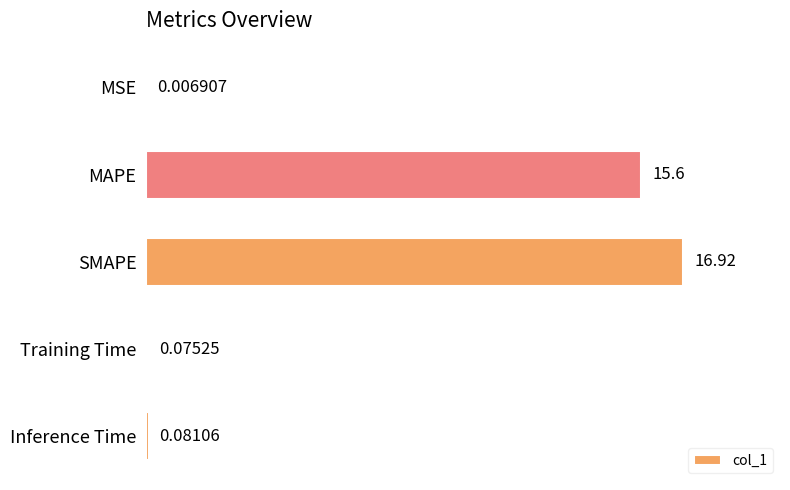

At which category does the chart reach its peak across all series?

SMAPE